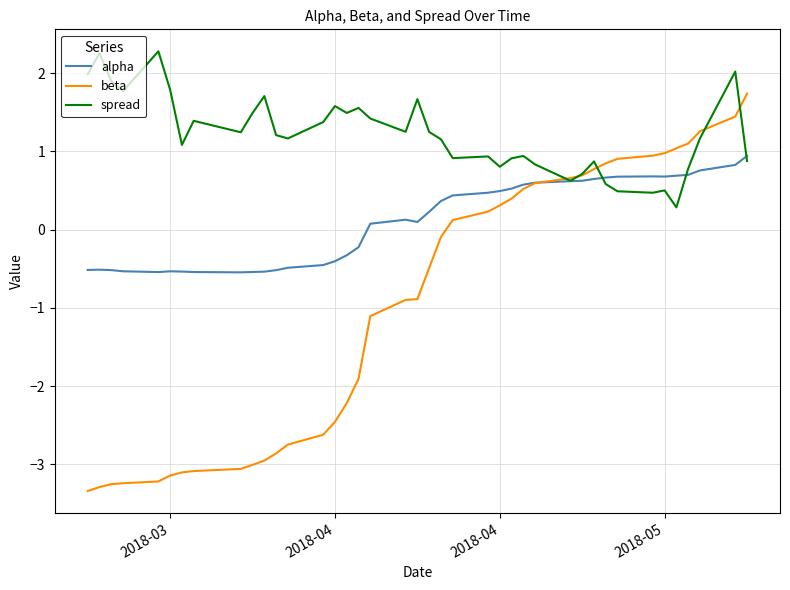

Rank the series by their maximum value, from lowest to highest.

alpha, beta, spread